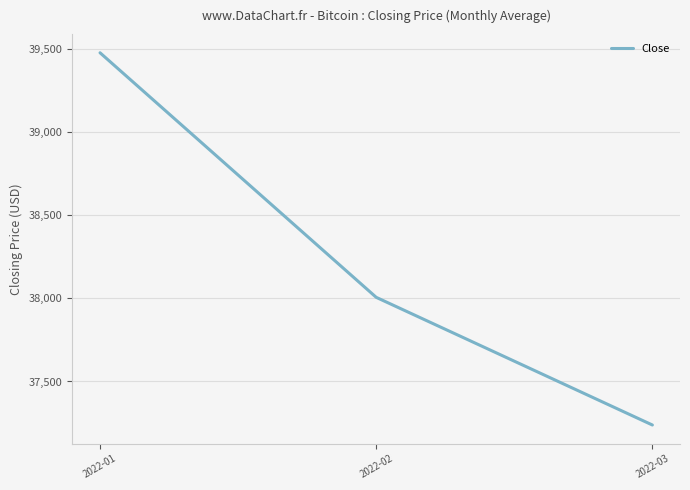

How many categories are shown in the chart?

3